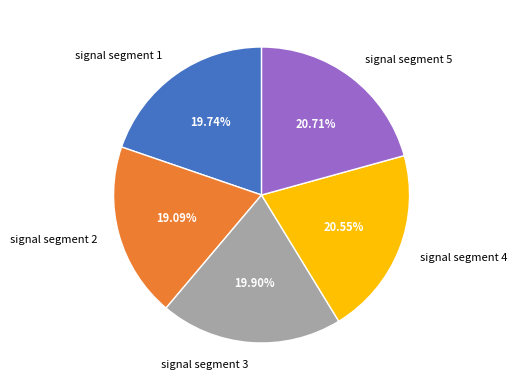

What is the total percentage of signal segment 4 and signal segment 3?

40.5%